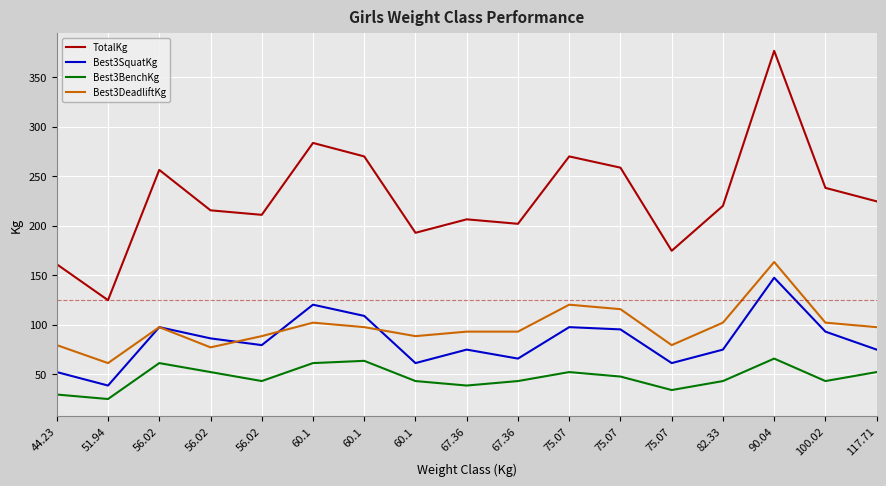

How many lines are shown in the chart?

4